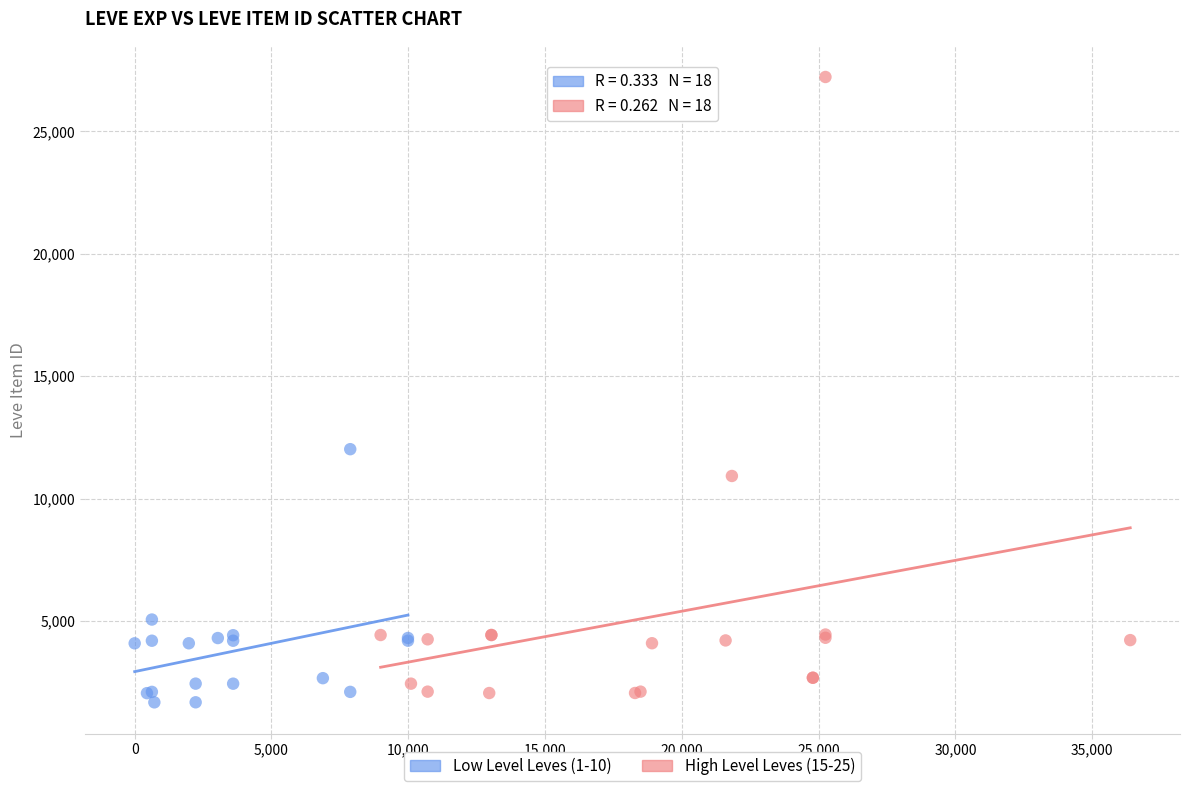

Which series contains the highest Y value?

High Level Leves (15-25)